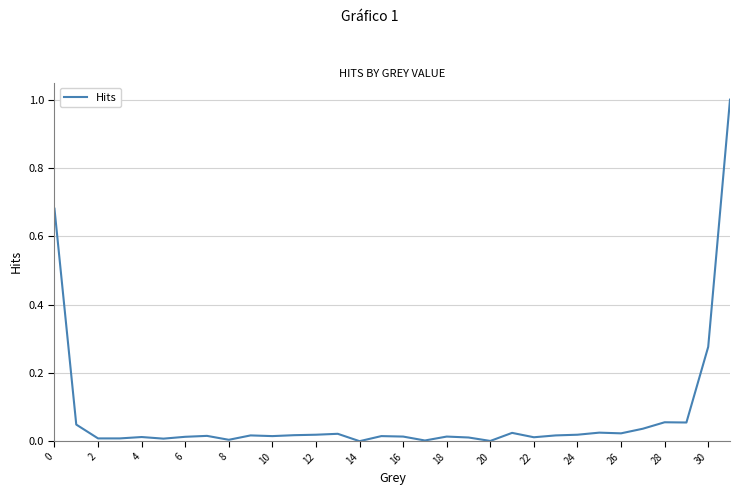

What is the sum of all values?

2.5